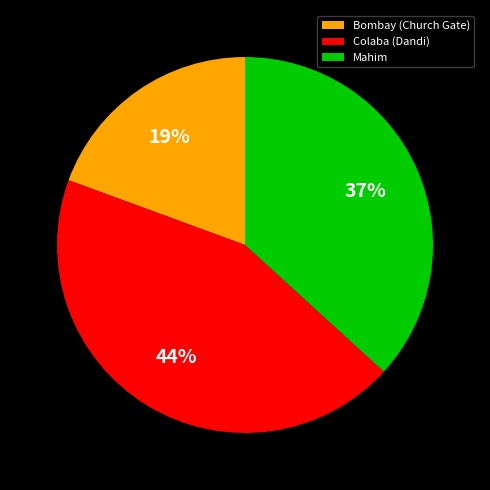

Is the sum of Mahim and Colaba (Dandi) greater than half?

Yes